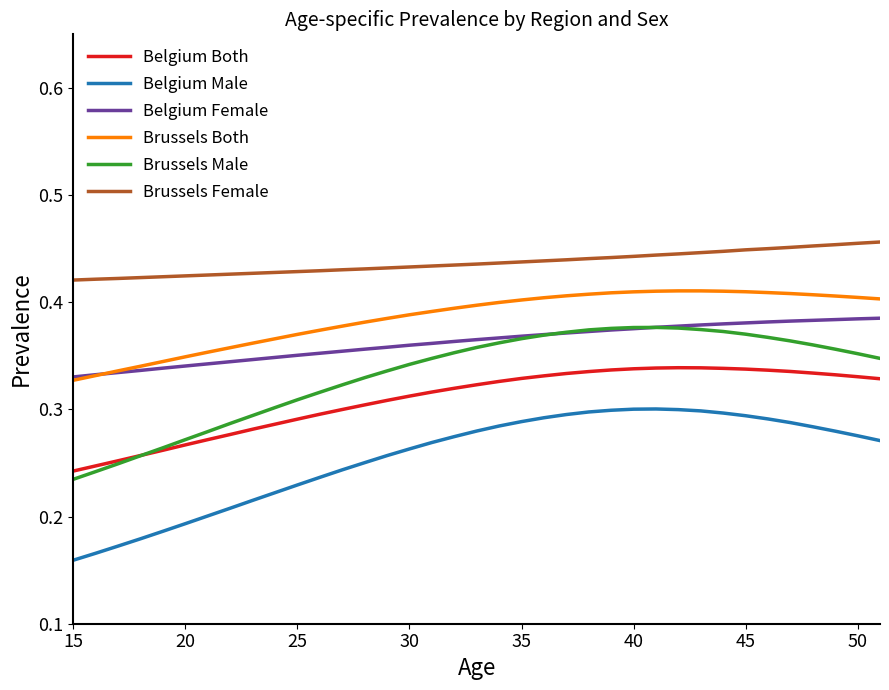

True or false: Brussels Both and Brussels Male cross at least once.

False